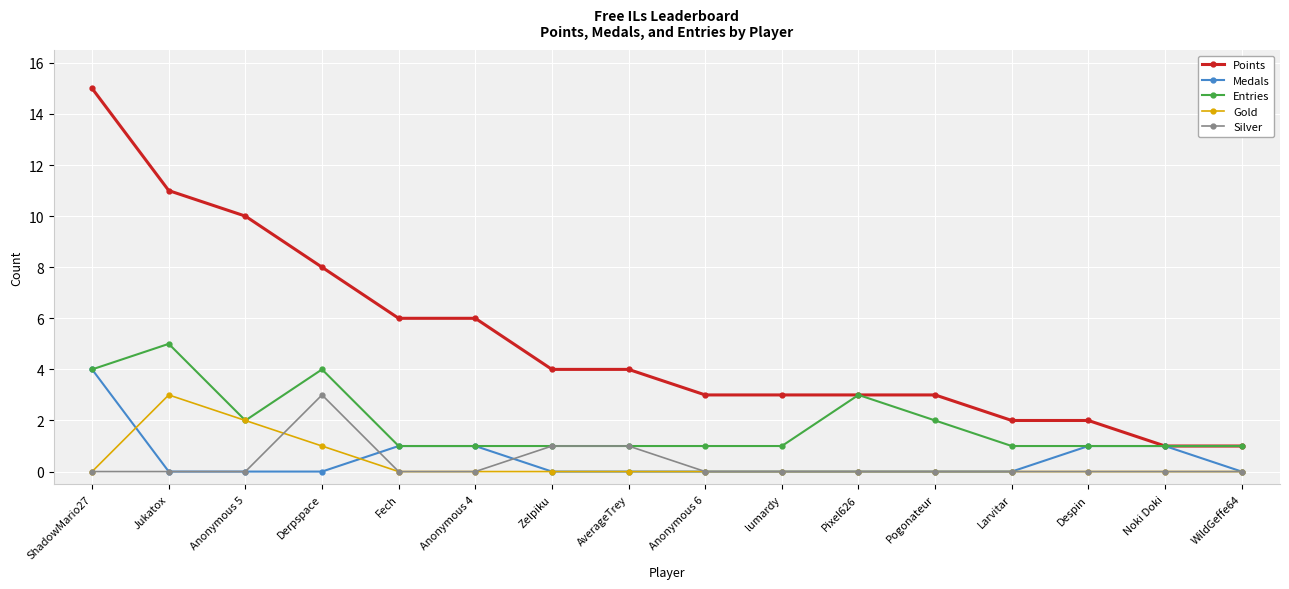

At which category is the sum across all series the highest?

ShadowMario27